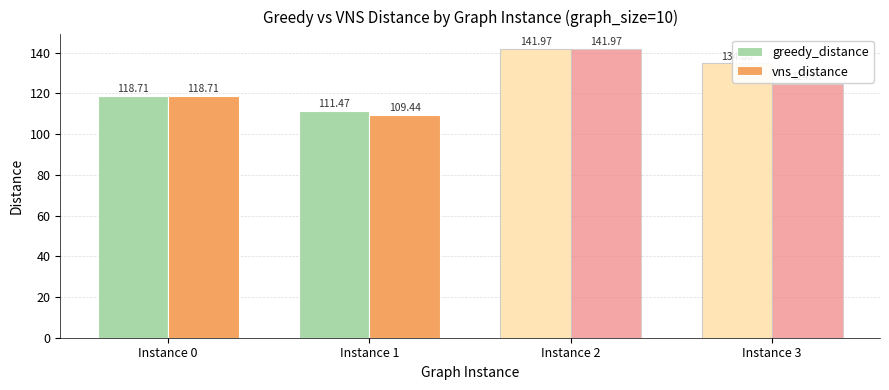

Which series has the largest total across all categories?

greedy_distance